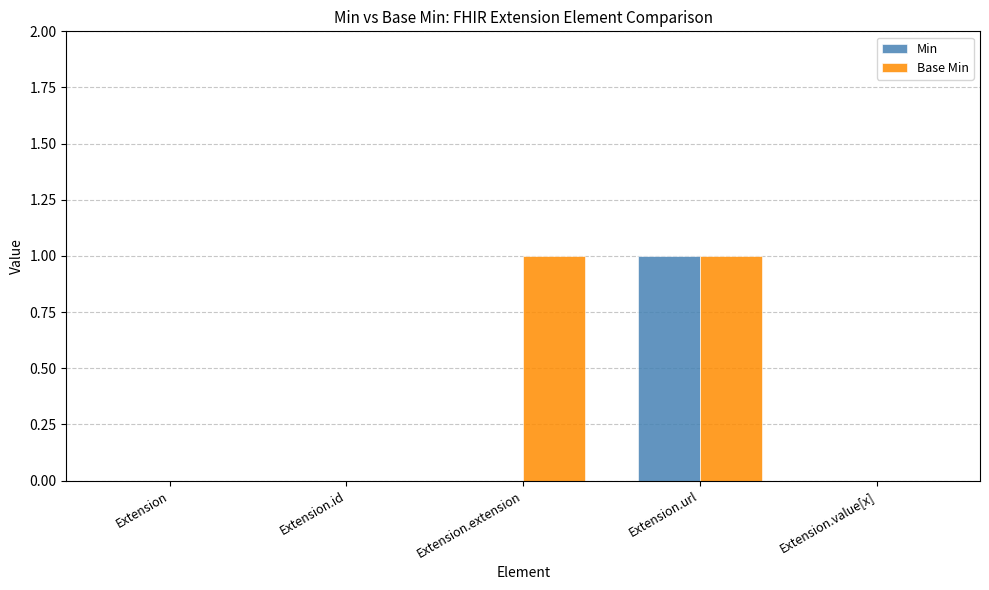

The value of Min at Extension.id is -1. True or false?

False